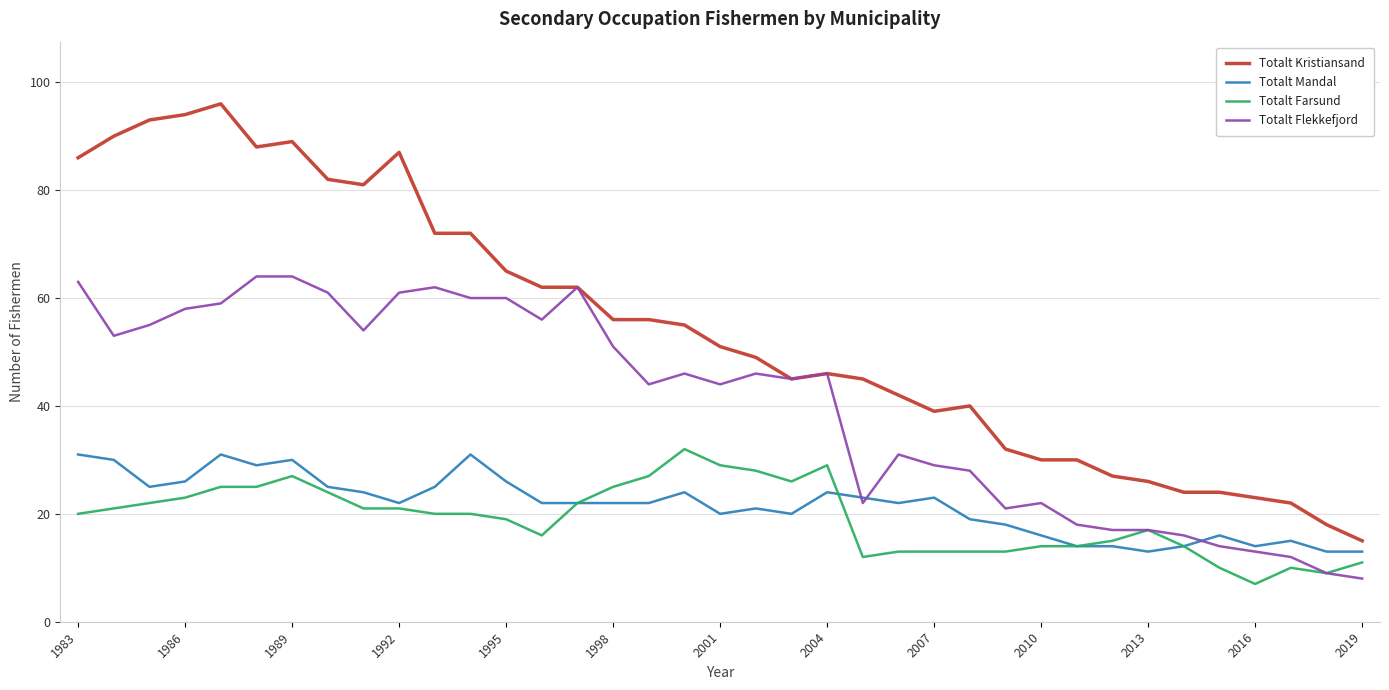

True or false: Totalt Kristiansand and Totalt Farsund intersect in this chart.

False